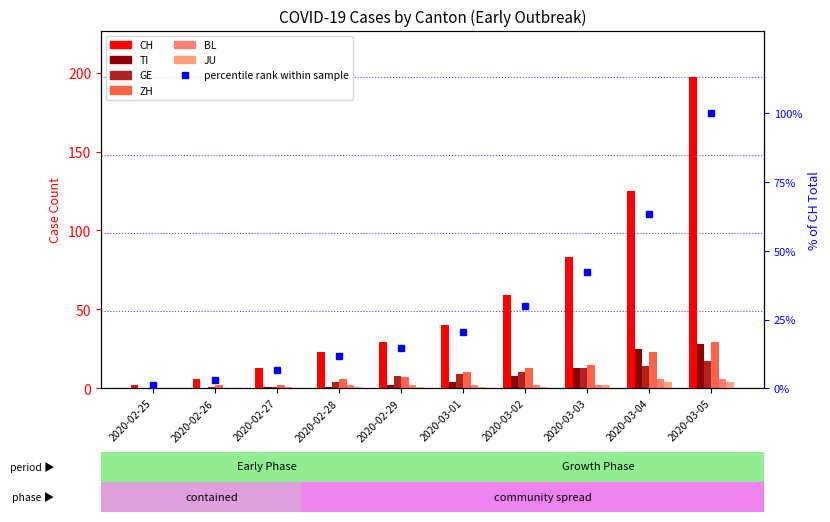

Reading right to left, list all the values displayed in this chart.

CH: 197	125	83	59	40	29	23	13	6	2
TI: 28	25	13	8	4	2	1	1	0	0
GE: 17	14	13	10	9	8	4	1	1	0
ZH: 29	23	15	13	10	7	6	2	2	0
BL: 6	6	2	2	2	2	2	1	0	0
JU: 4	4	2	1	1	1	1	0	0	0